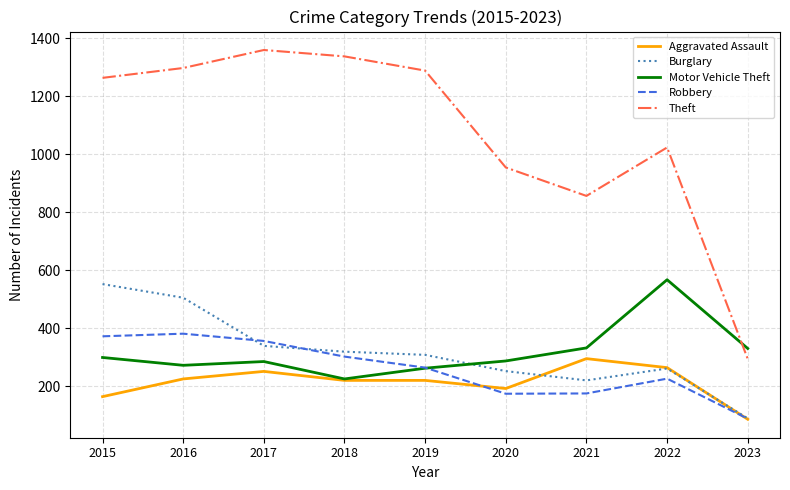

How many interior local valleys does the Theft series have?

1